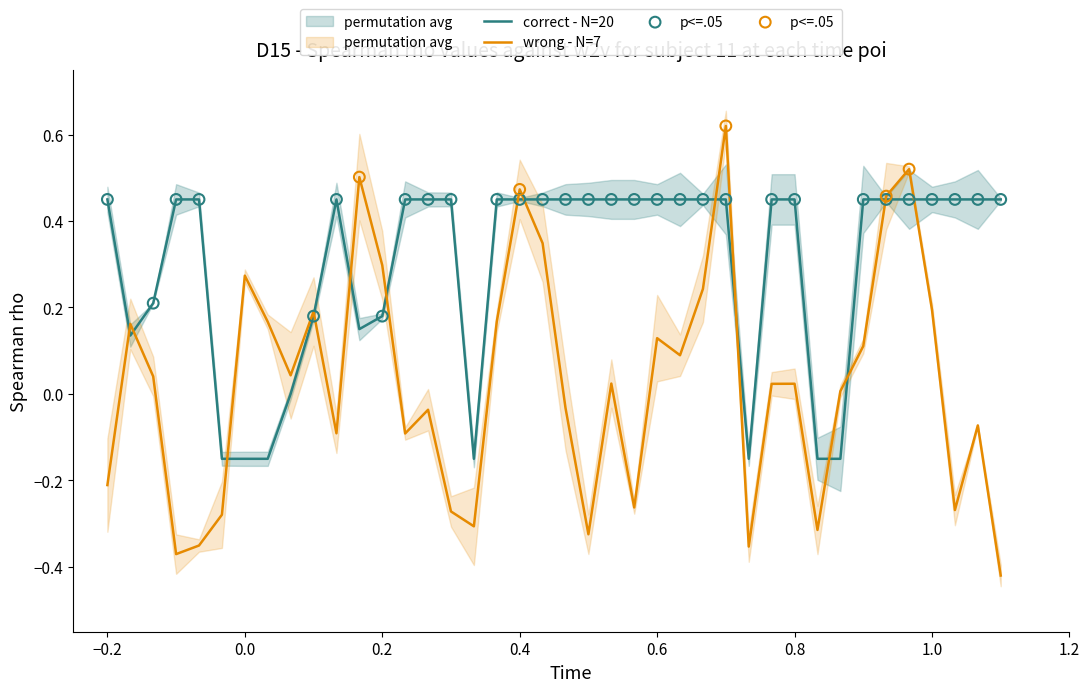

Which series reaches the maximum Y coordinate?

wrong - N=7